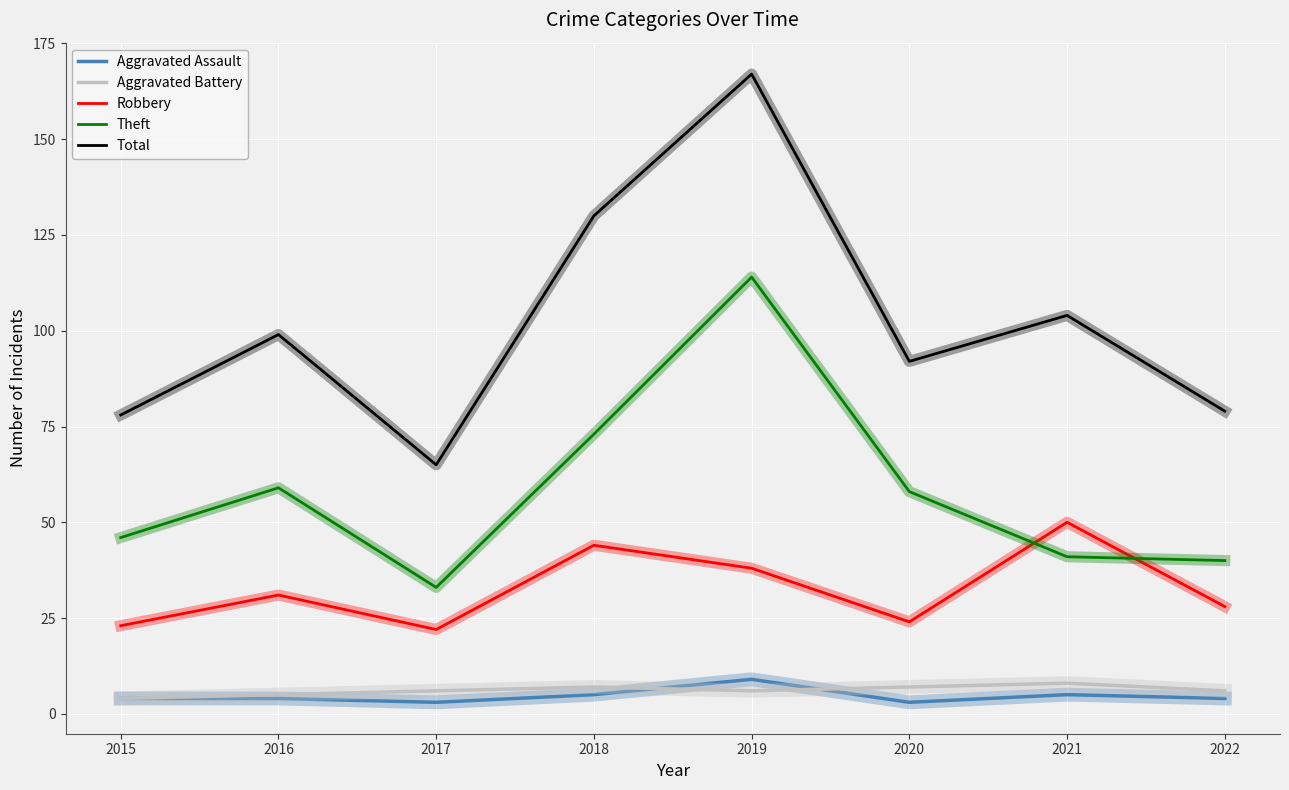

What is the approximate value of Total at 2018?

130